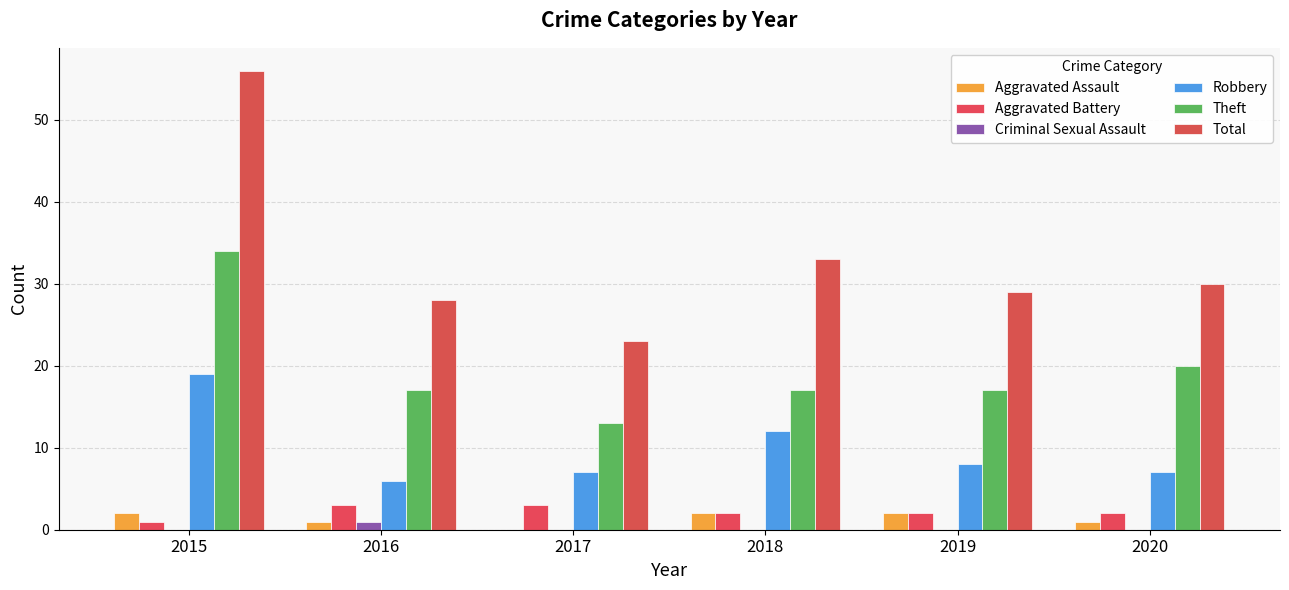

Reading right to left, transcribe all the data shown in this chart.

Aggravated Assault: 2020=1	2019=2	2018=2	2017=0	2016=1	2015=2
Aggravated Battery: 2020=2	2019=2	2018=2	2017=3	2016=3	2015=1
Criminal Sexual Assault: 2020=0	2019=0	2018=0	2017=0	2016=1	2015=0
Robbery: 2020=7	2019=8	2018=12	2017=7	2016=6	2015=19
Theft: 2020=20	2019=17	2018=17	2017=13	2016=17	2015=34
Total: 2020=30	2019=29	2018=33	2017=23	2016=28	2015=56